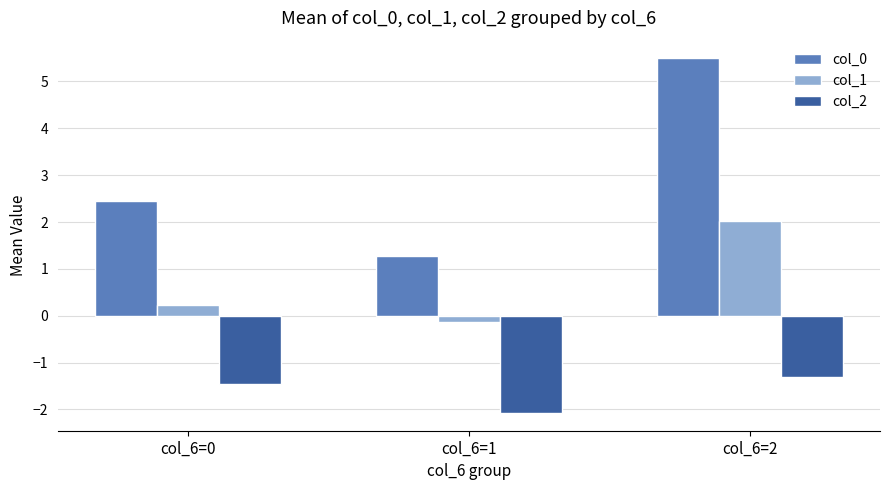

Is it true that col_2 equals -0.6 at col_6=1?

False